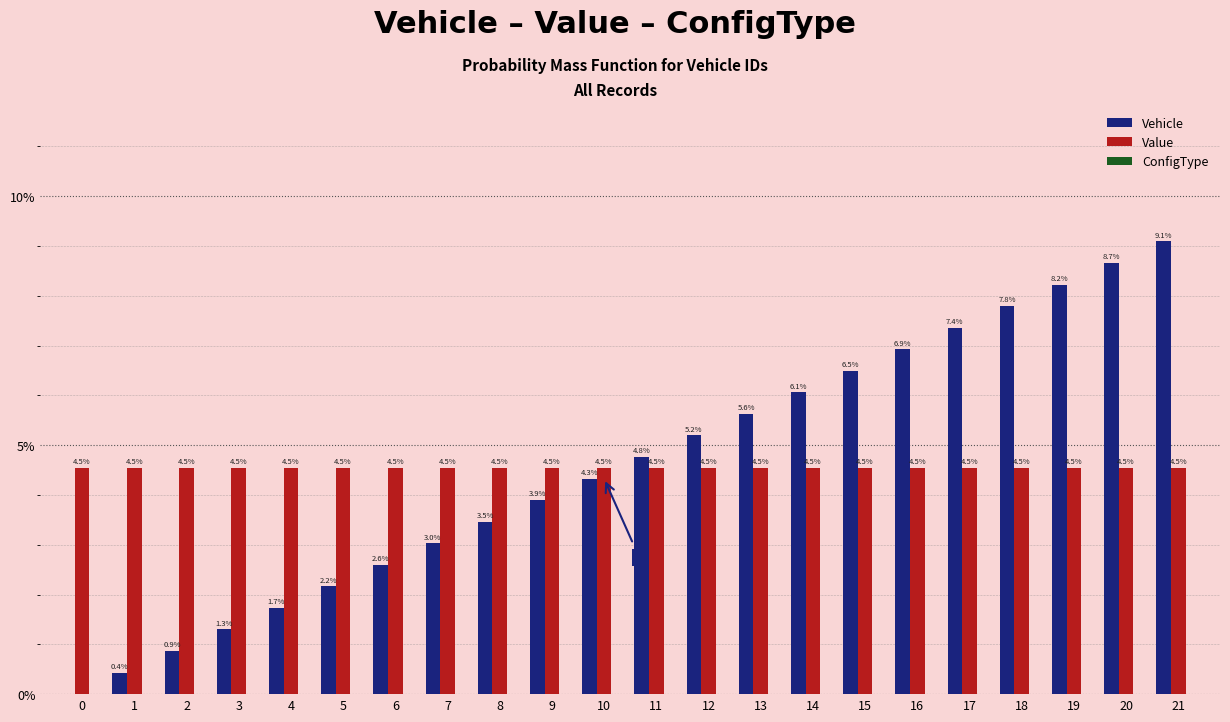

Which series has the largest range (max minus min)?

Vehicle